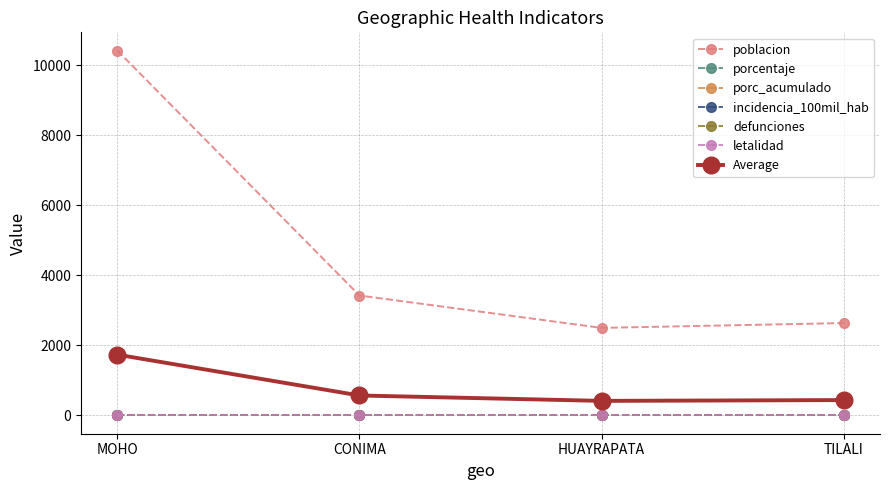

The defunciones series shows 0 at HUAYRAPATA. True or false?

True